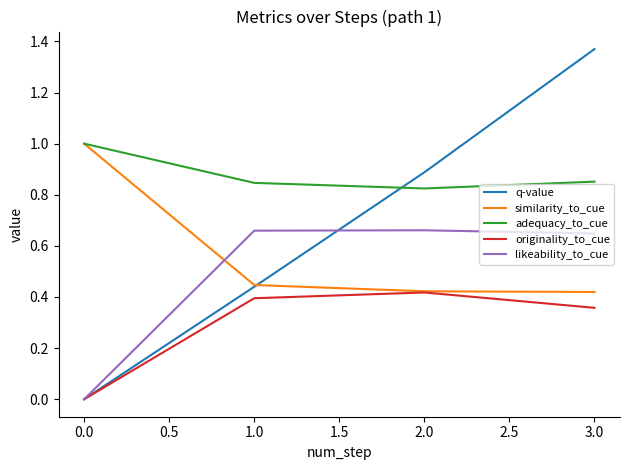

What is the lowest value of the similarity_to_cue series?

0.4